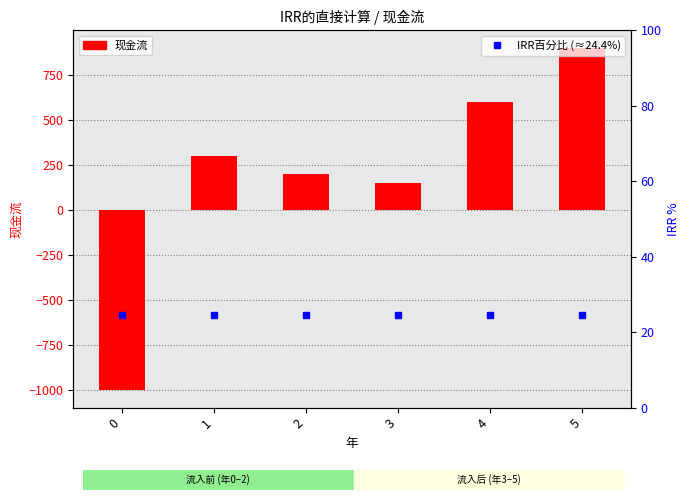

Does the chart contain stacked bars?

No